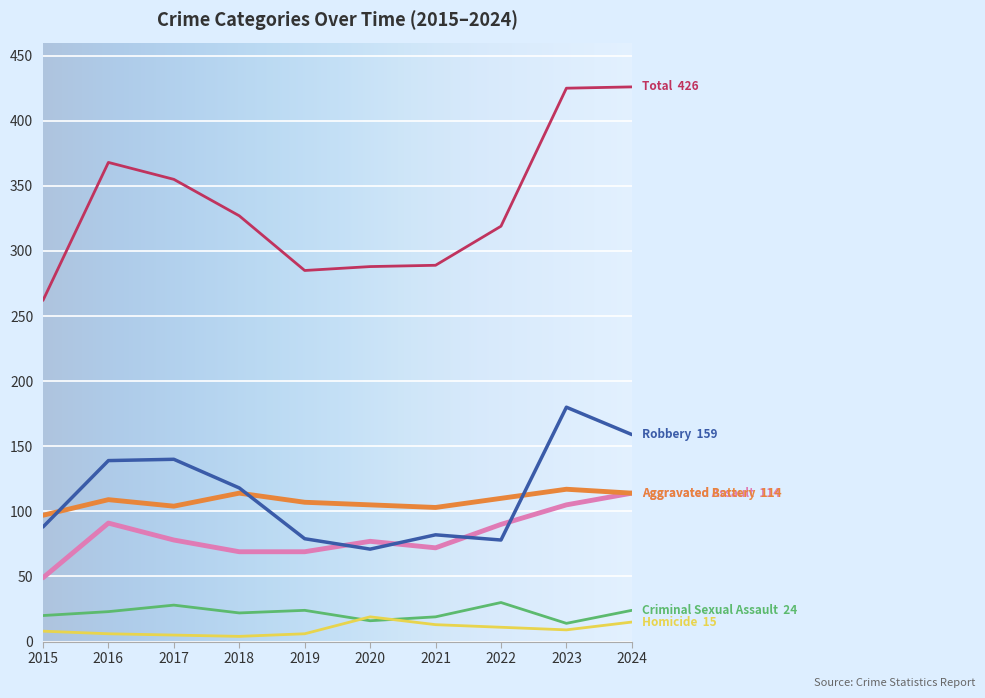

What is the total value across all series at 2024?

852